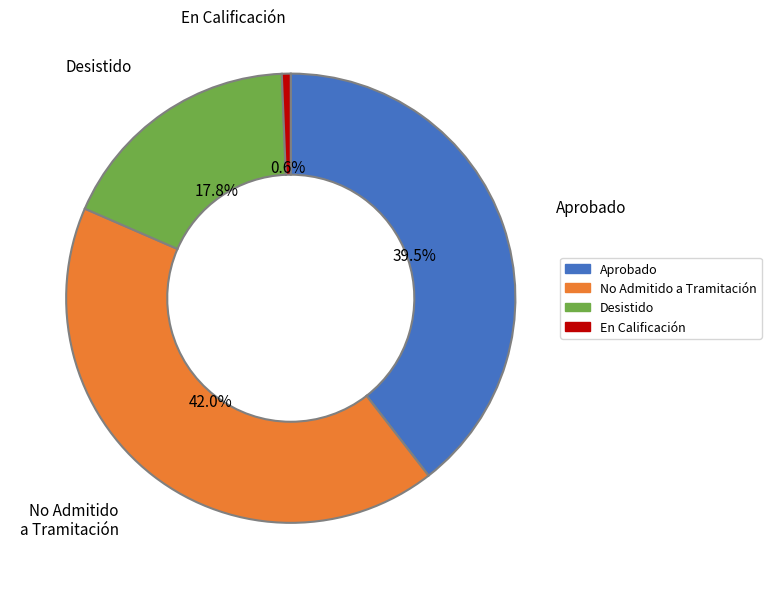

Is there a majority slice in this chart?

No